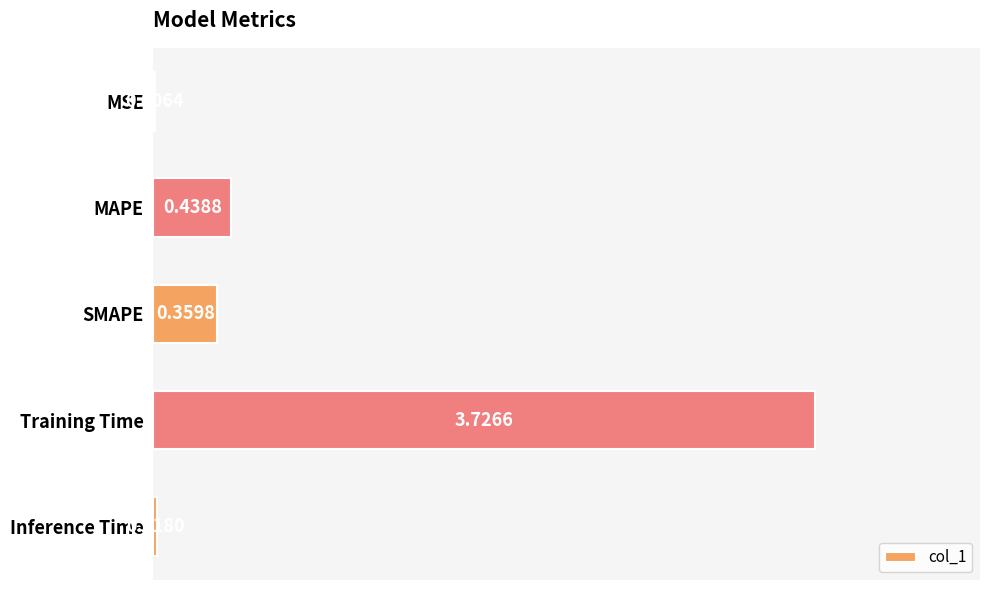

Where is the data nearest to the value 1?

MAPE